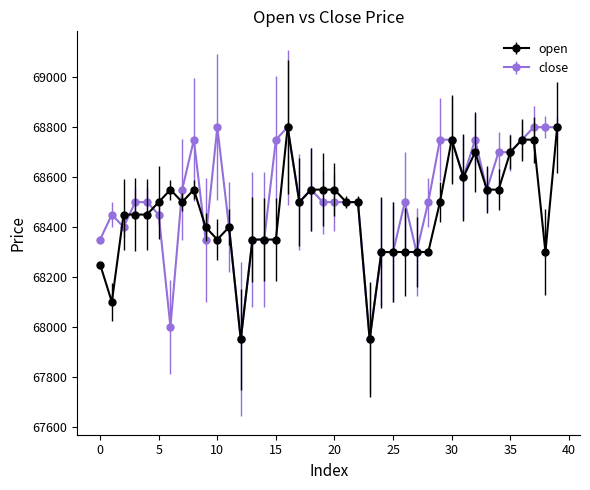

True or false: close has more than 2 interior local peaks.

True